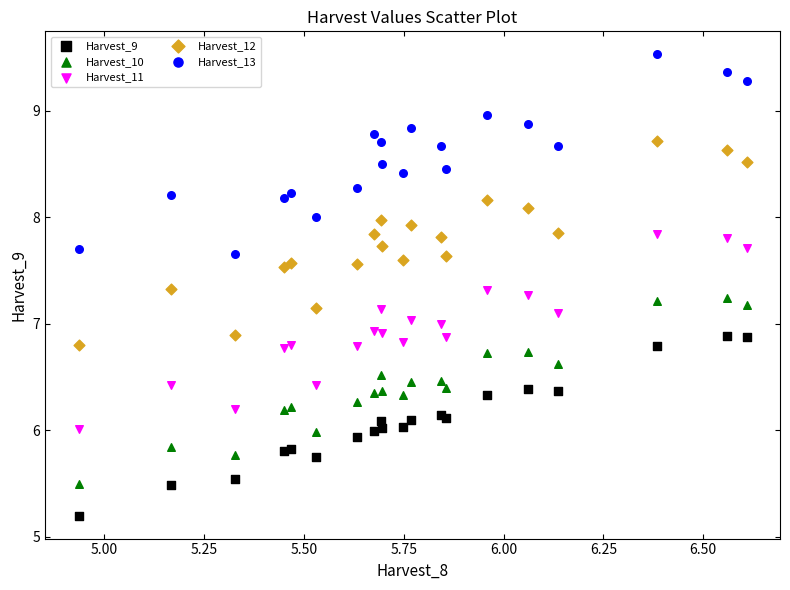

What is the X range (max minus min) for the scatter plot?

1.7